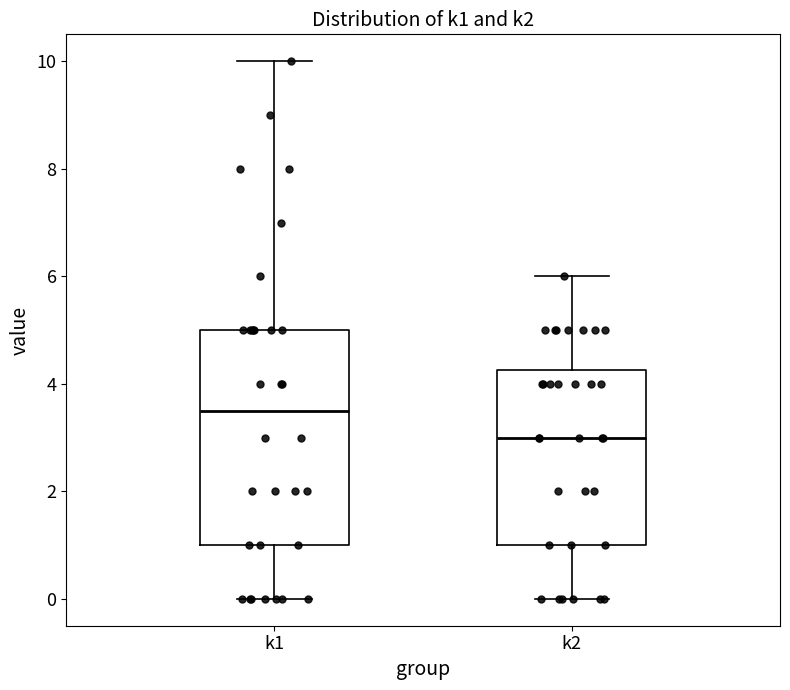

Reading left to right, read every box against the y-axis: the position of its median line, the range the box covers, and the ends of its whiskers. The values are not printed on the chart, so give them approximately, as read against the axis.

k1: median 3.6, box 1.0 to 5.0, whiskers 0.0 to 10.0
k2: median 3.0, box 1.0 to 4.2, whiskers 0.0 to 6.0